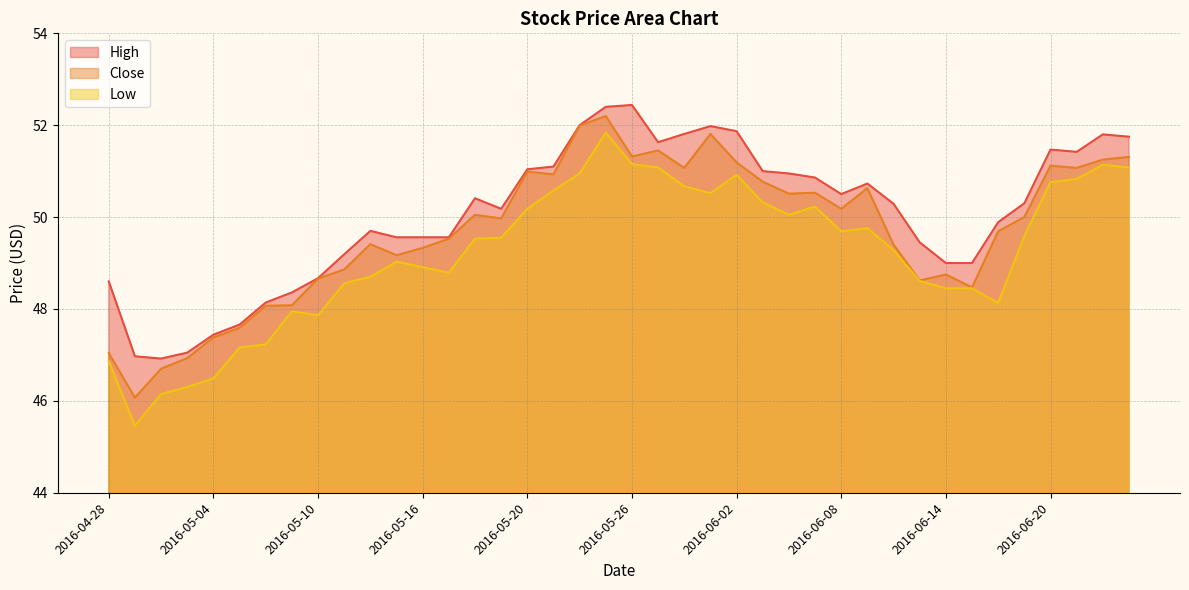

True or false: Close and High cross at least once.

False